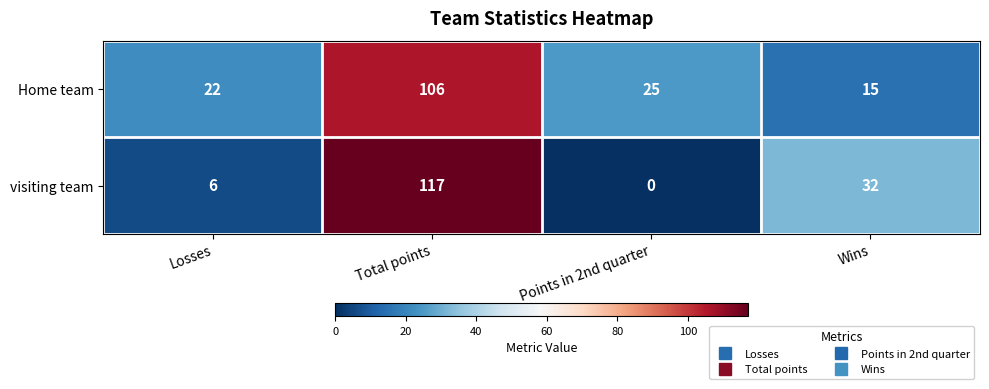

Between Total points and Wins, which series saw the biggest shift?

Home team